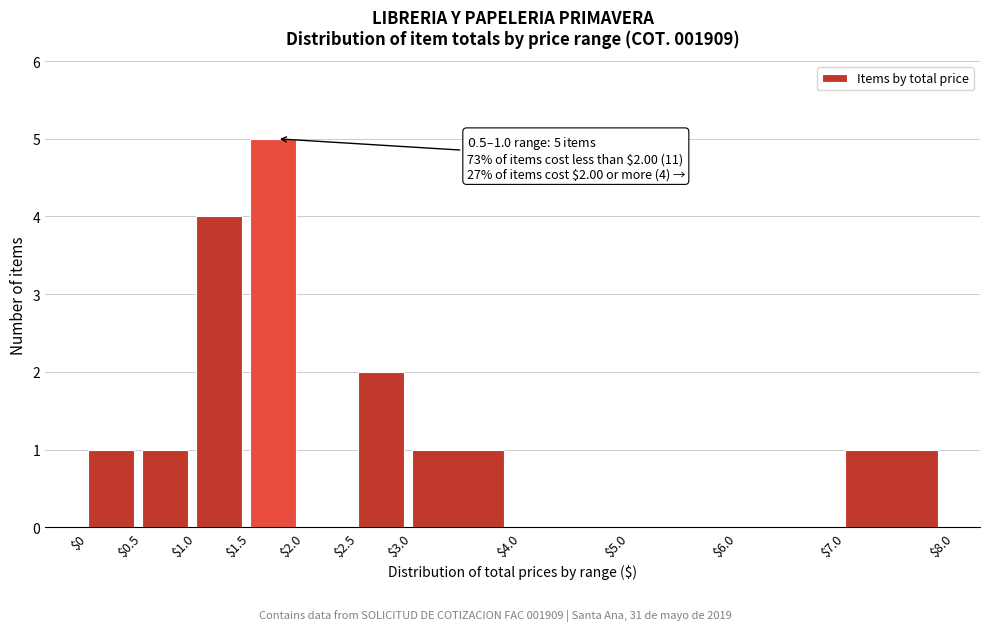

Which range on the x-axis has the tallest bar?

$1.5 to $2.0